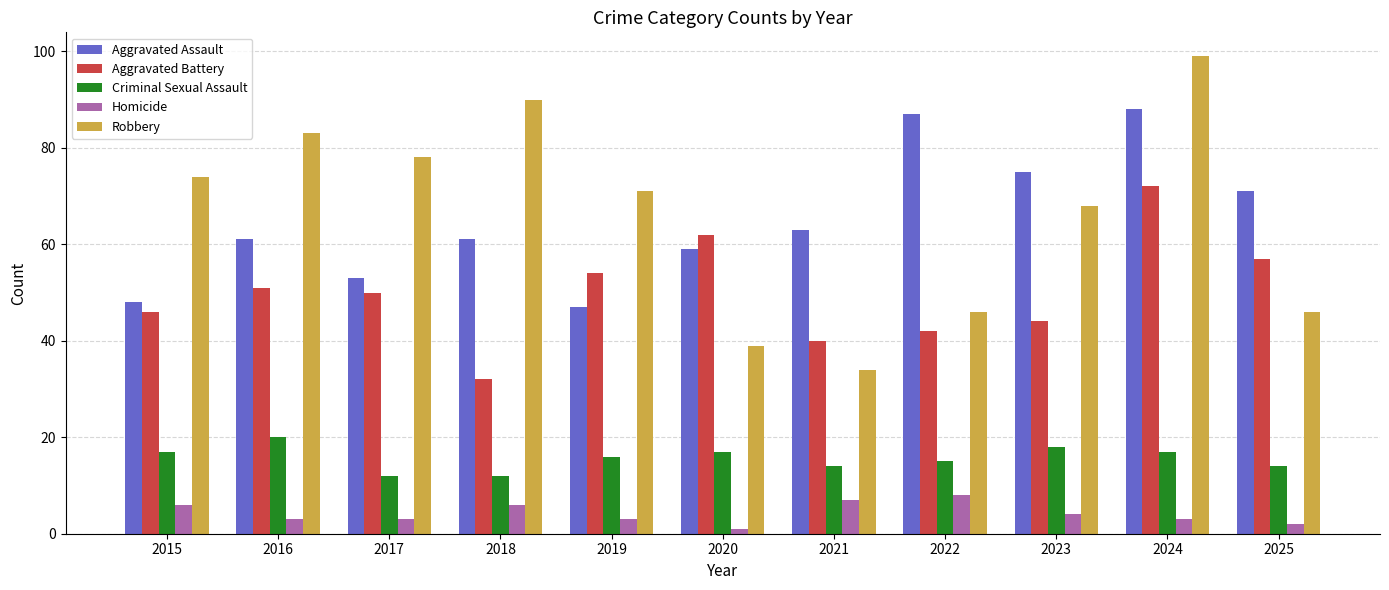

Which series has the largest range (max minus min)?

Robbery